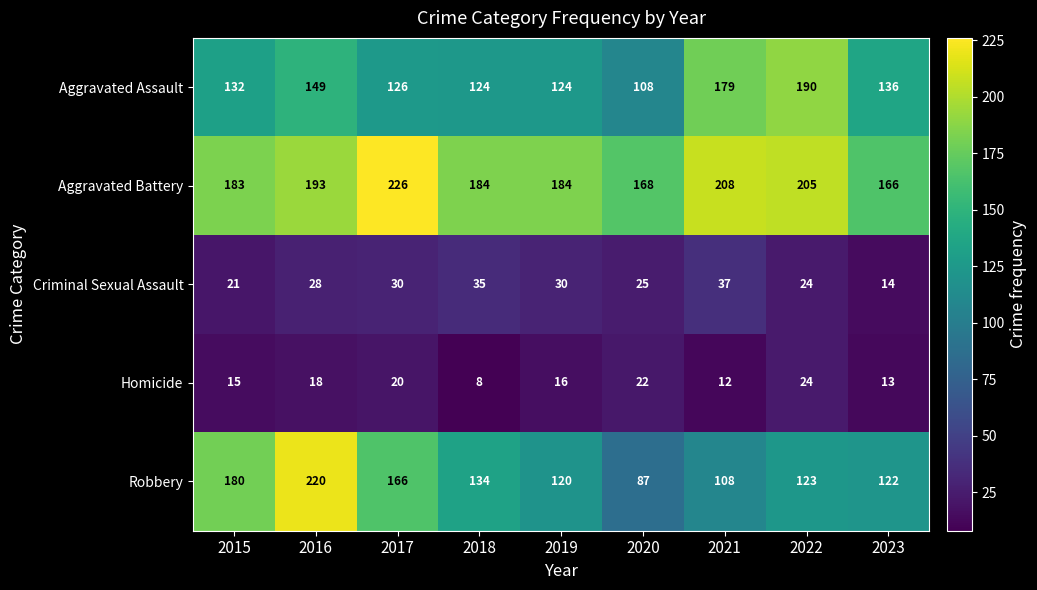

How many values in the Aggravated Assault series are below 132?

4